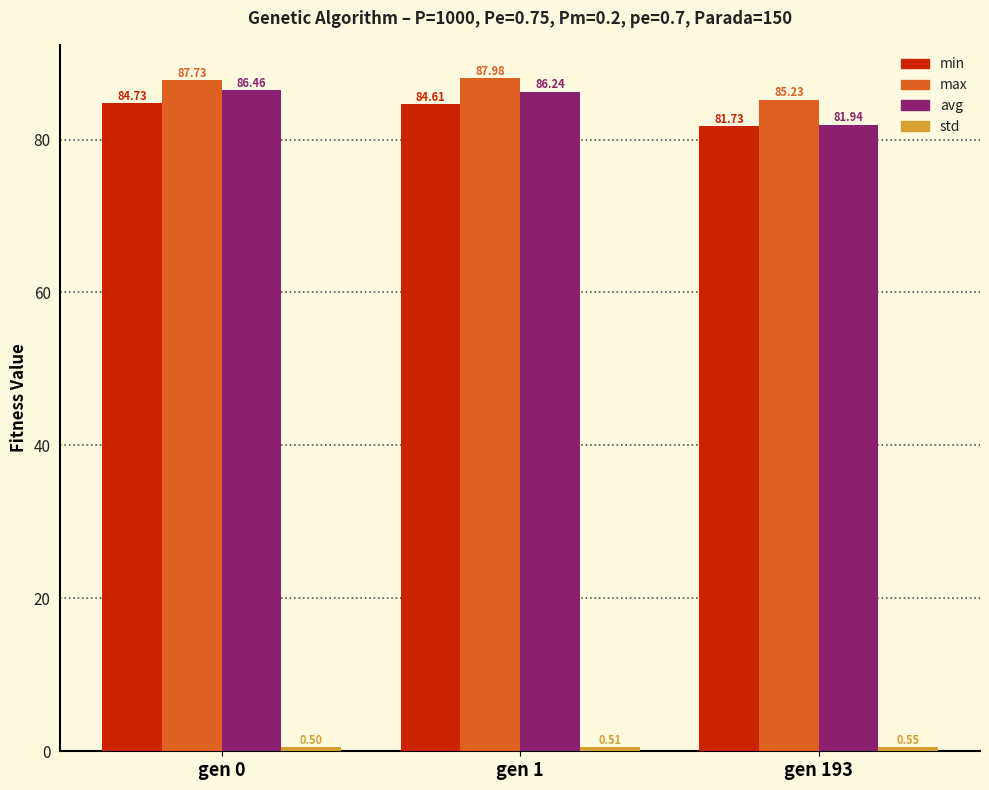

At which category is the sum across all series the highest?

gen 0